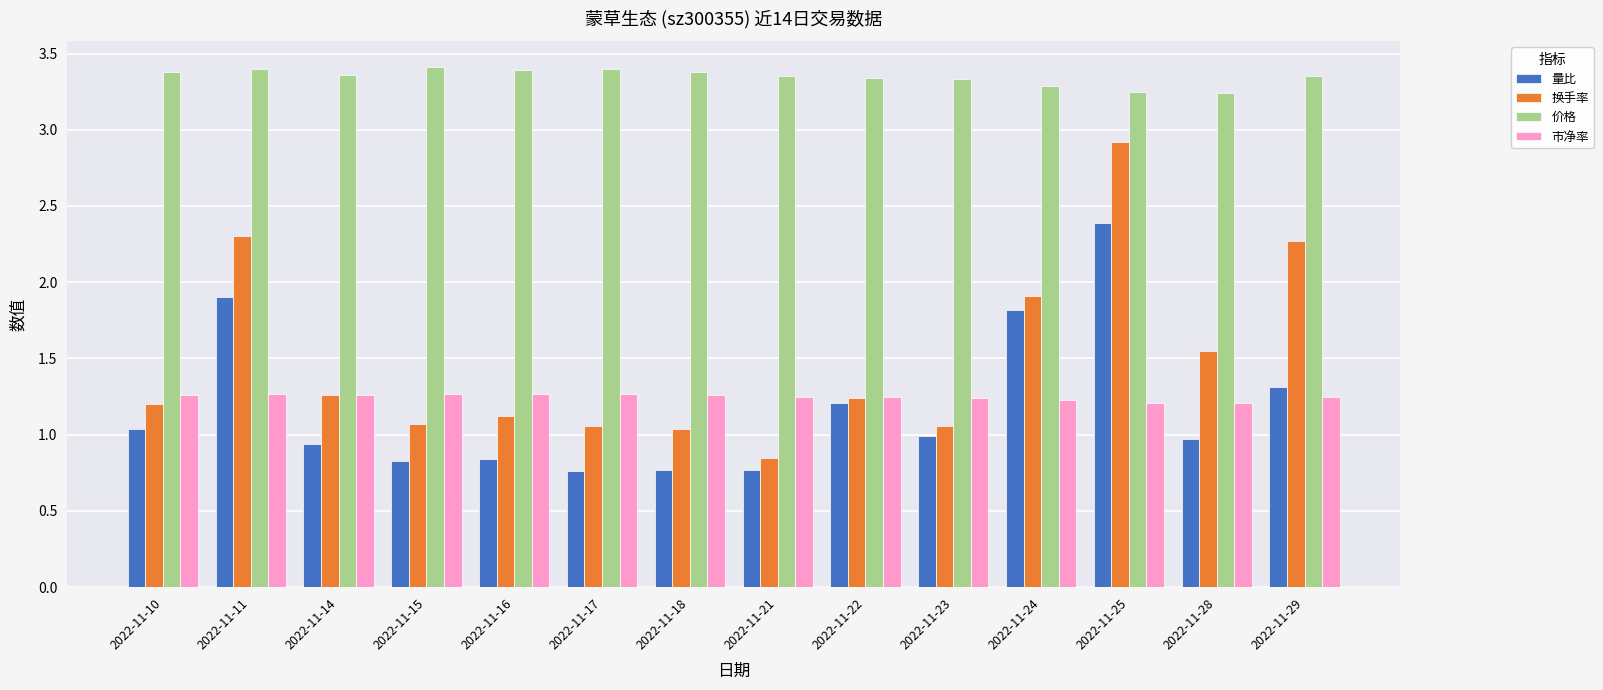

Count the 价格 values in the range 3 to 4.

14